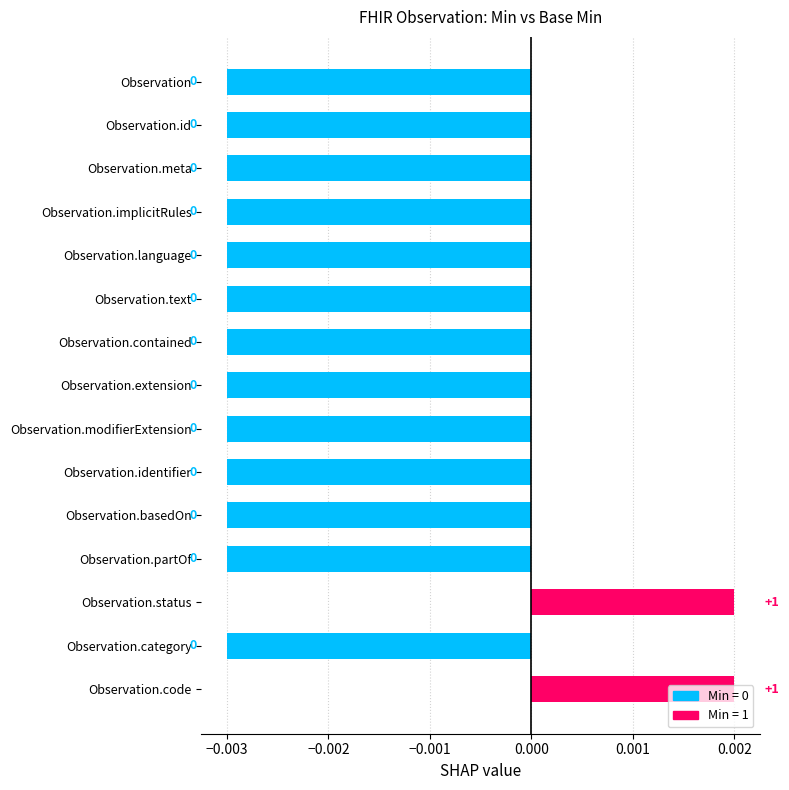

True or false: the data shows -0.0 at Observation.partOf.

True